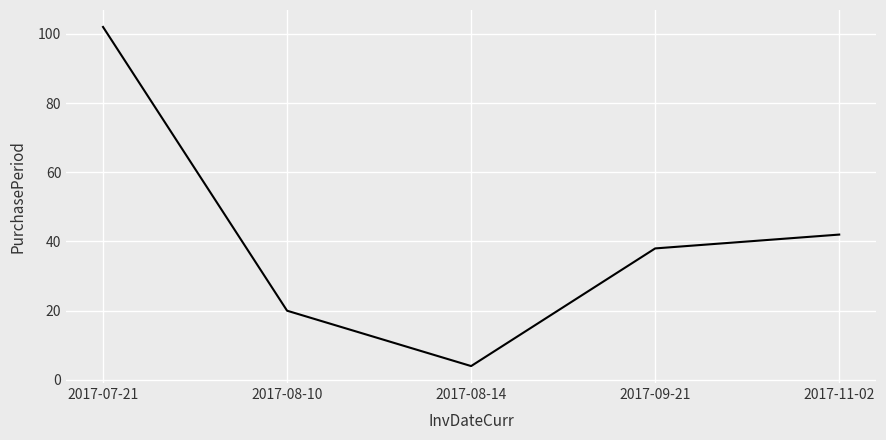

True or false: the data has more than 0 interior local peaks.

False